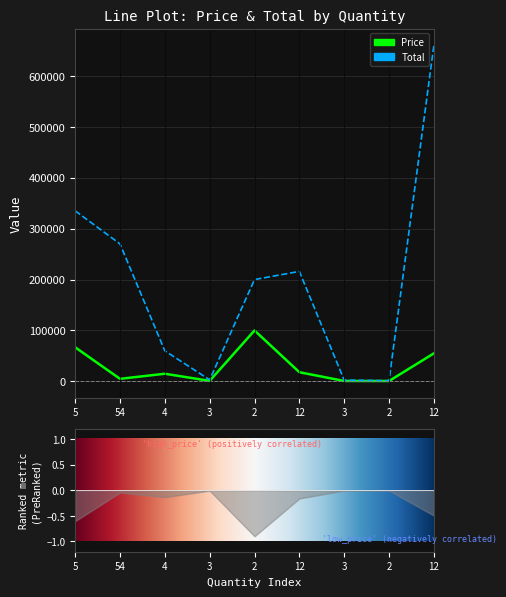

Which series has the widest spread of values?

Total